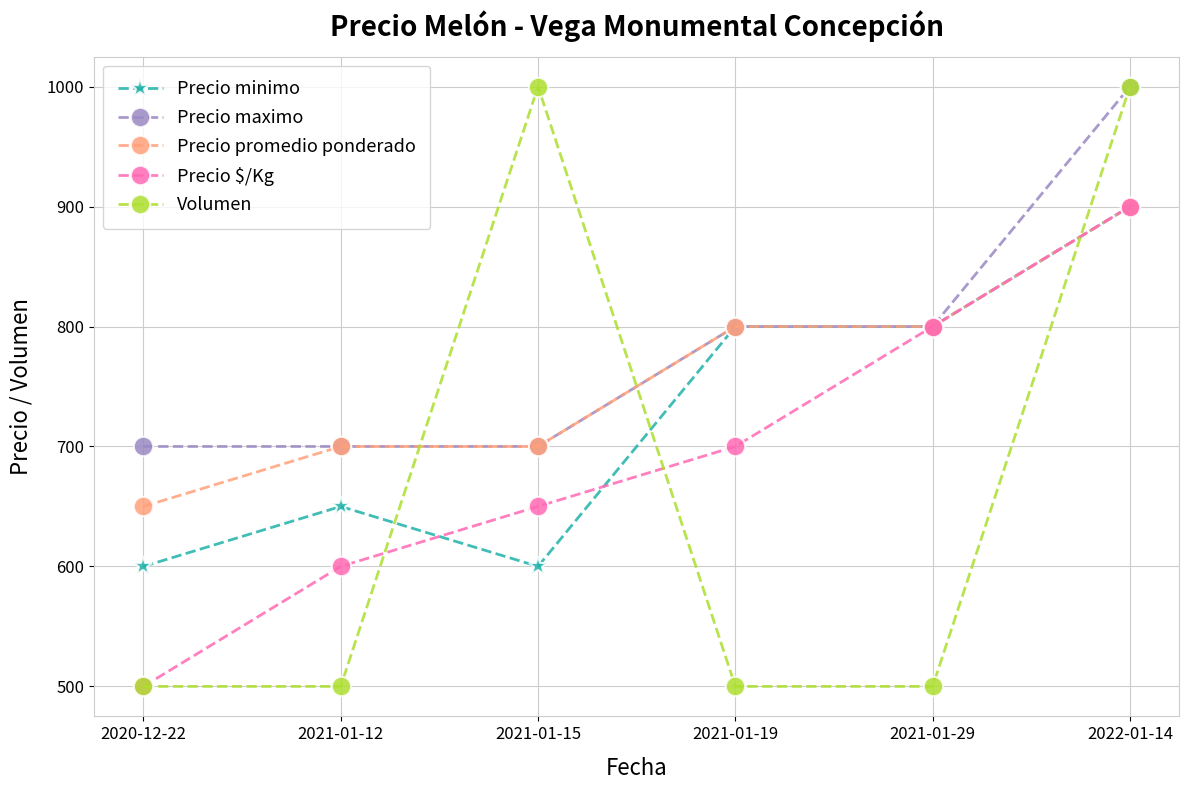

Reading right to left, transcribe all the data shown in this chart.

Precio minimo: 900	800	800	600	650	600
Precio maximo: 1000	800	800	700	700	700
Precio promedio ponderado: 900	800	800	700	700	650
Precio $/Kg: 900	800	700	650	600	500
Volumen: 1000	500	500	1000	500	500